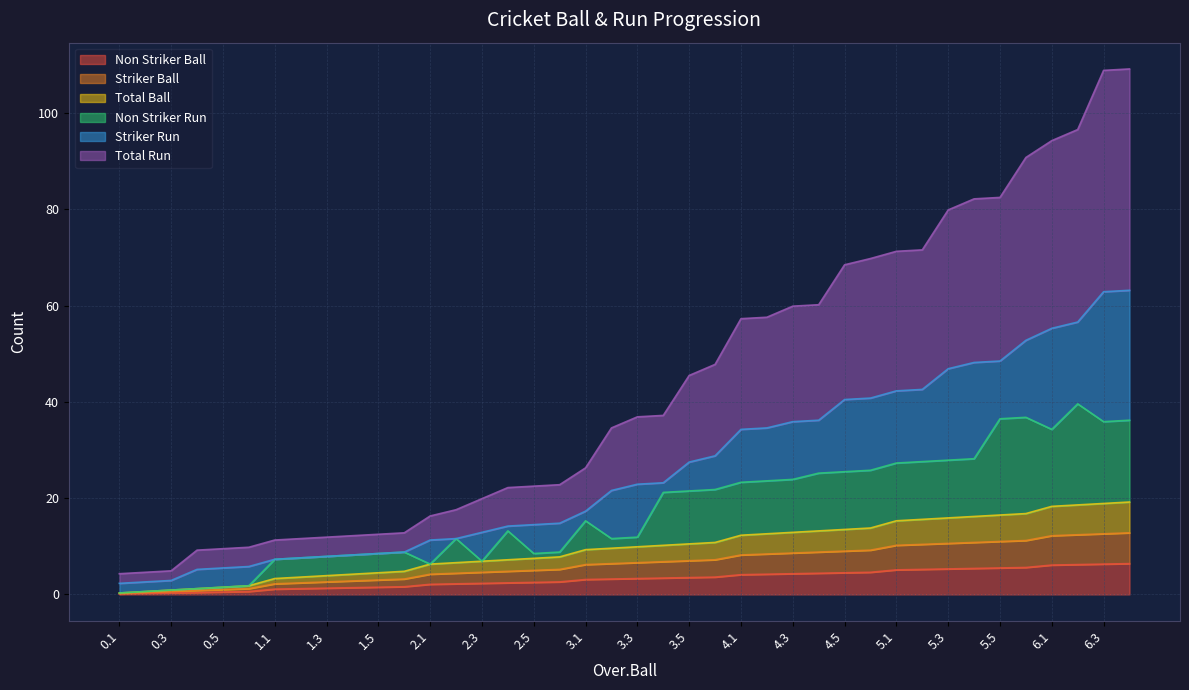

Which label corresponds to the smallest value in the chart?

0.1